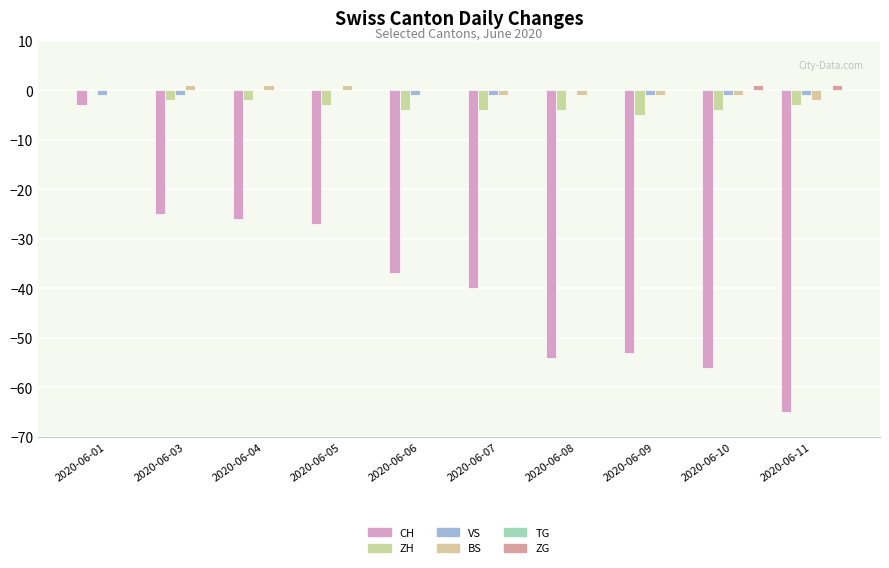

Between 2020-06-09 and 2020-06-11, which series saw the biggest shift?

CH